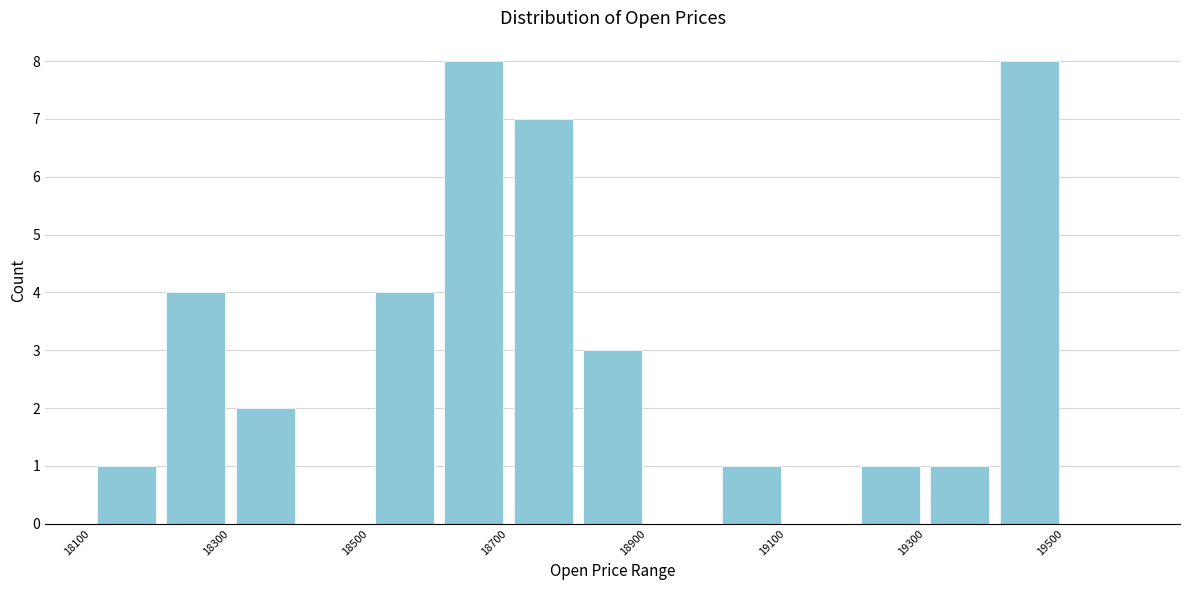

Reading left to right, list every bar in this chart as the range it spans on the x-axis followed by its height. The values are not printed on the chart, so give them approximately, as read against the axis.

18100 to 18200: 1
18200 to 18300: 4
18300 to 18400: 2
18400 to 18500: 0
18500 to 18600: 4
18600 to 18700: 8
18700 to 18800: 7
18800 to 18900: 3
18900 to 19000: 0
19000 to 19100: 1
19100 to 19200: 0
19200 to 19300: 1
19300 to 19400: 1
19400 to 19500: 8
19500 to 19600: 0